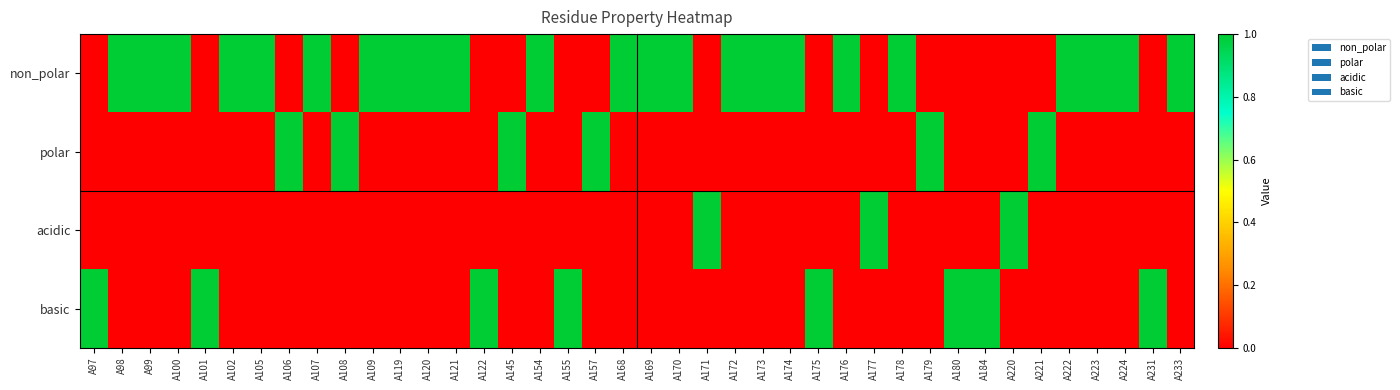

What is the difference between the highest and lowest values at A176?

1